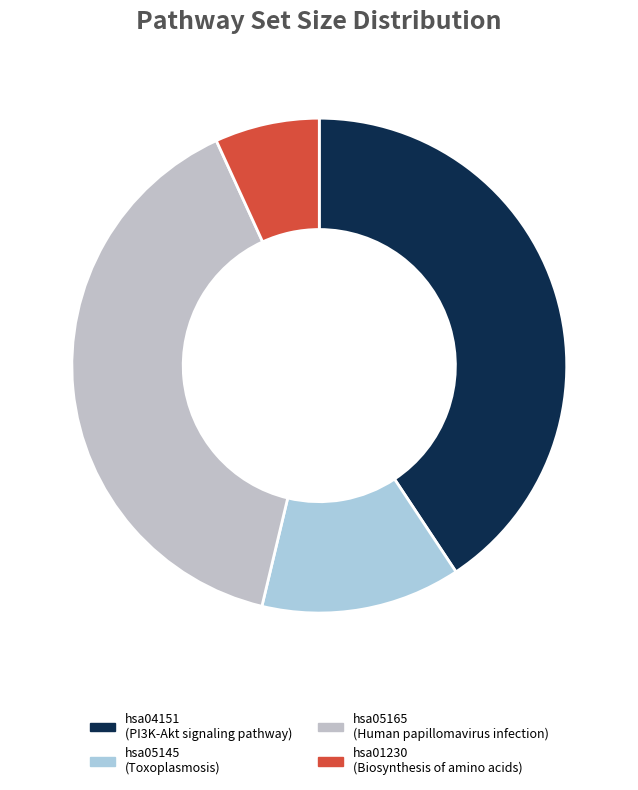

Is there any slice that represents more than half of the pie?

No